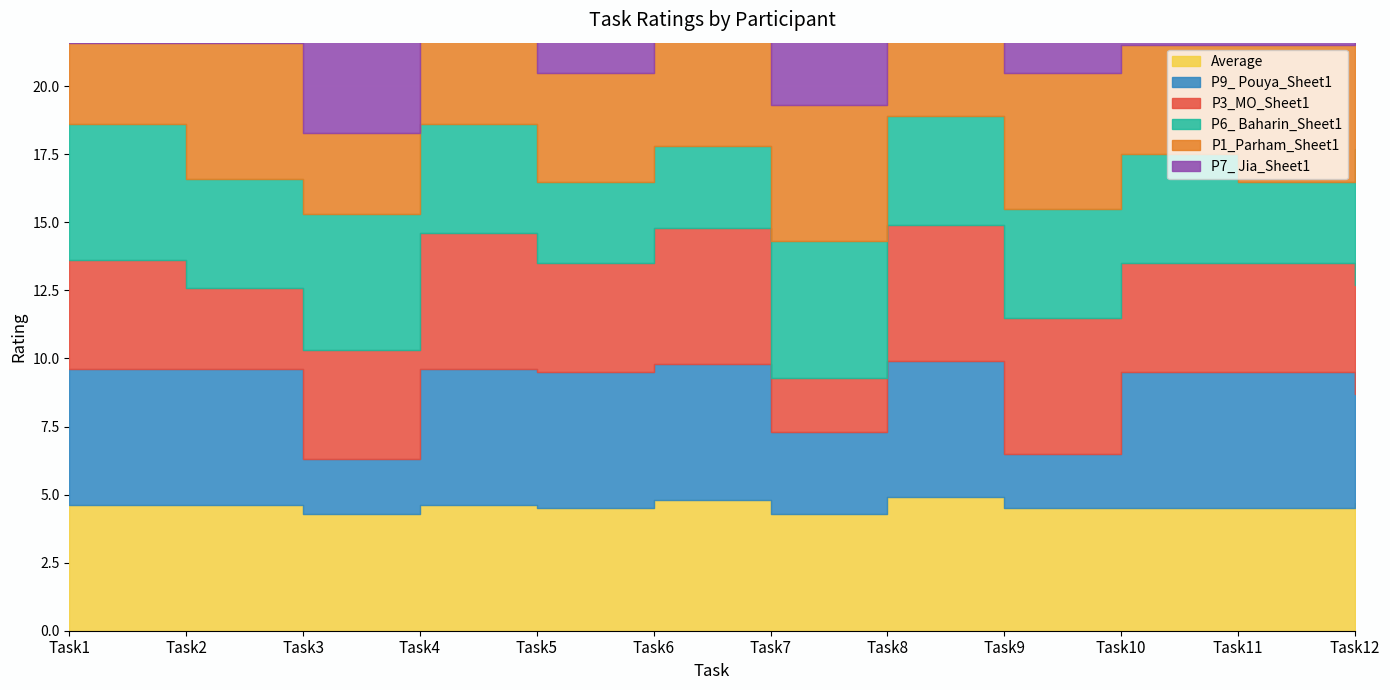

Is the value of P3_MO_Sheet1 at Task12 greater than the value of P1_Parham_Sheet1 at Task6?

No